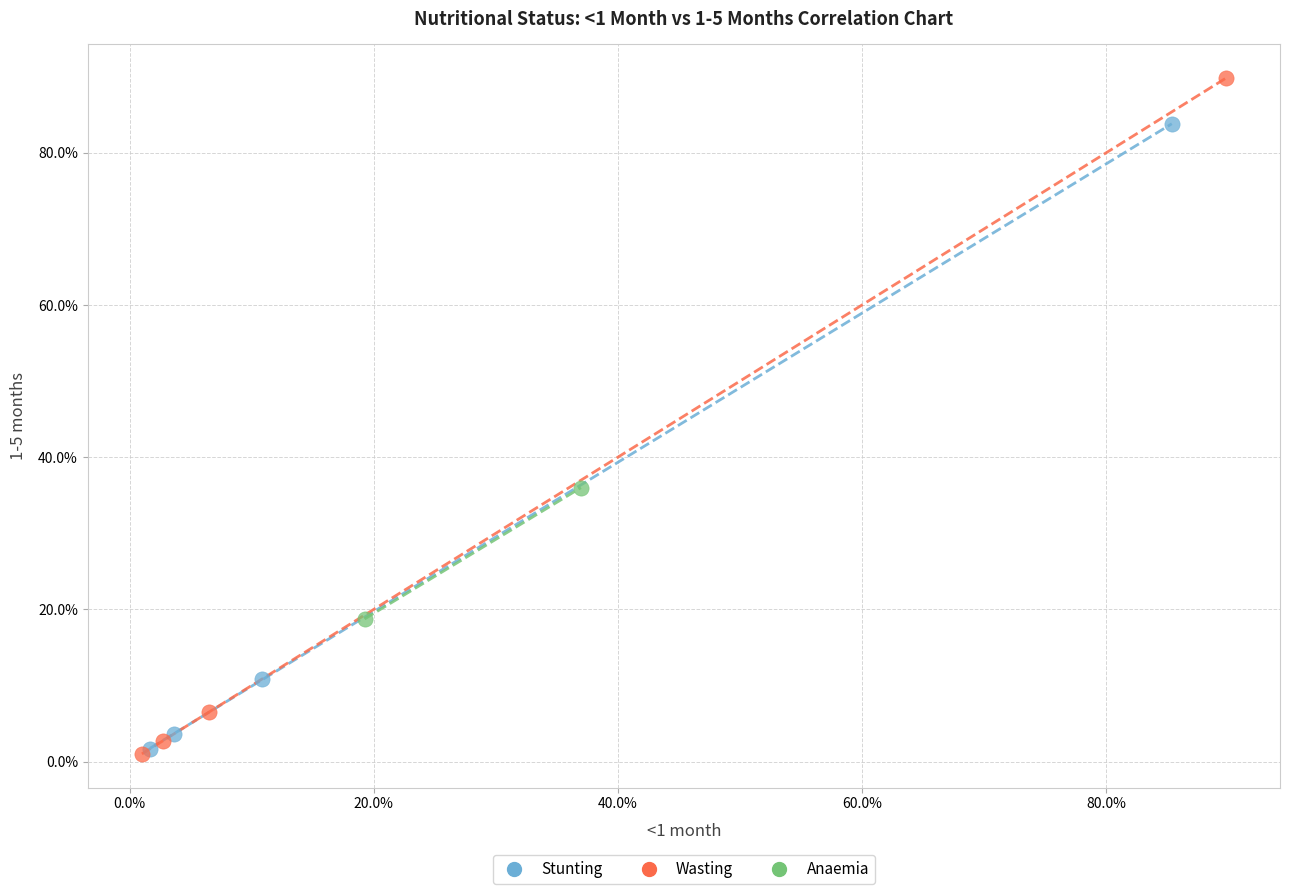

Which series has the largest Y range (max minus min)?

Wasting